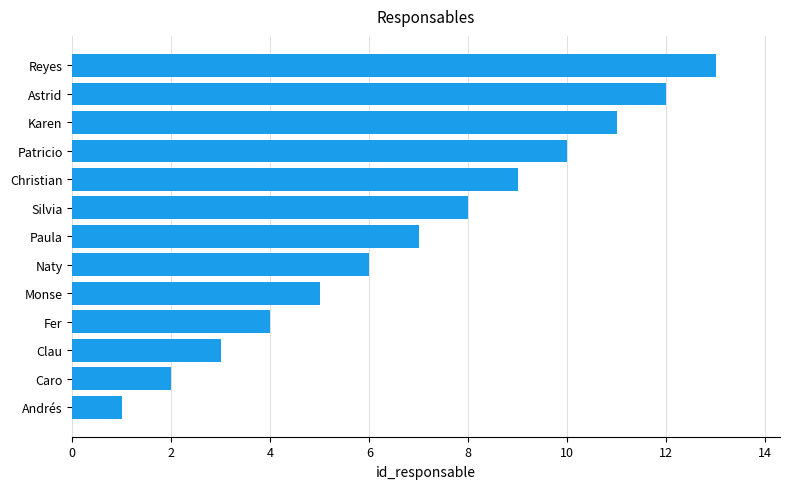

The value at Reyes is 4. True or false?

False